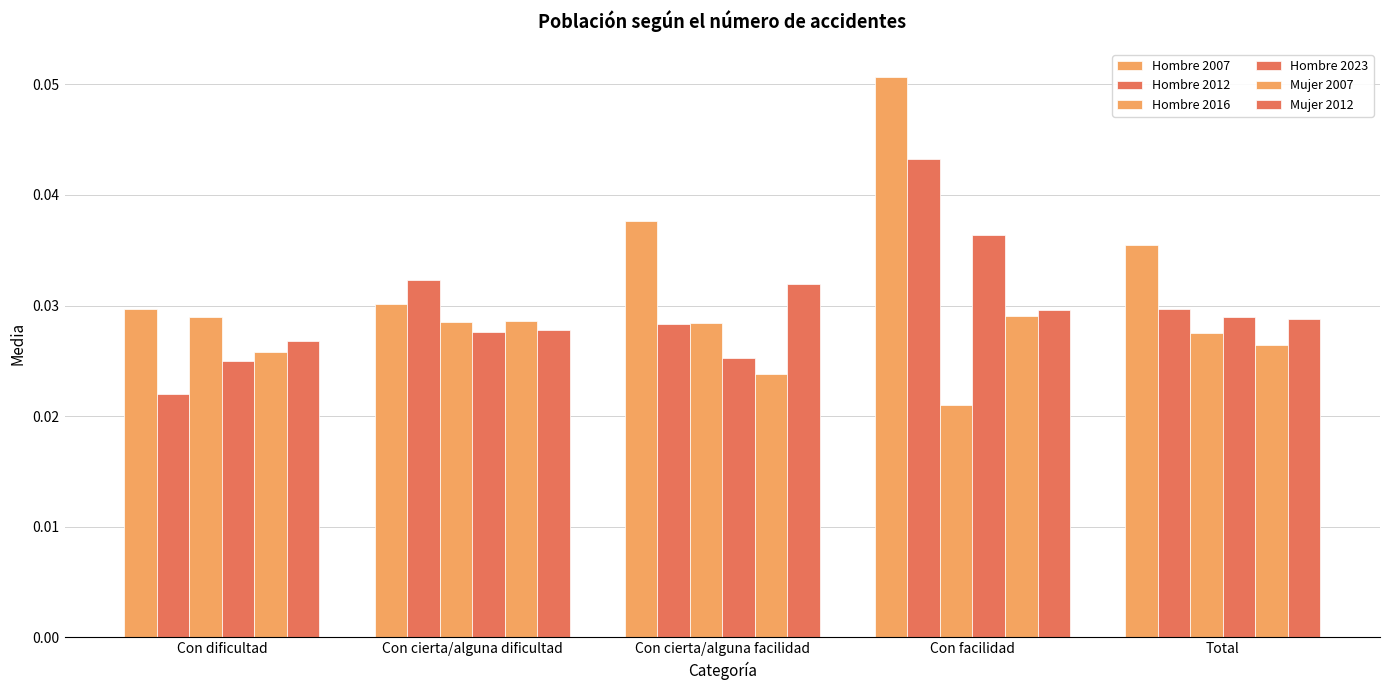

Reading left to right, transcribe all the data shown in this chart.

Hombre 2007: Con dificultad=0.0	Con cierta/alguna dificultad=0.0	Con cierta/alguna facilidad=0.0	Con facilidad=0.1	Total=0.0
Hombre 2012: Con dificultad=0.0	Con cierta/alguna dificultad=0.0	Con cierta/alguna facilidad=0.0	Con facilidad=0.0	Total=0.0
Hombre 2016: Con dificultad=0.0	Con cierta/alguna dificultad=0.0	Con cierta/alguna facilidad=0.0	Con facilidad=0.0	Total=0.0
Hombre 2023: Con dificultad=0.0	Con cierta/alguna dificultad=0.0	Con cierta/alguna facilidad=0.0	Con facilidad=0.0	Total=0.0
Mujer 2007: Con dificultad=0.0	Con cierta/alguna dificultad=0.0	Con cierta/alguna facilidad=0.0	Con facilidad=0.0	Total=0.0
Mujer 2012: Con dificultad=0.0	Con cierta/alguna dificultad=0.0	Con cierta/alguna facilidad=0.0	Con facilidad=0.0	Total=0.0